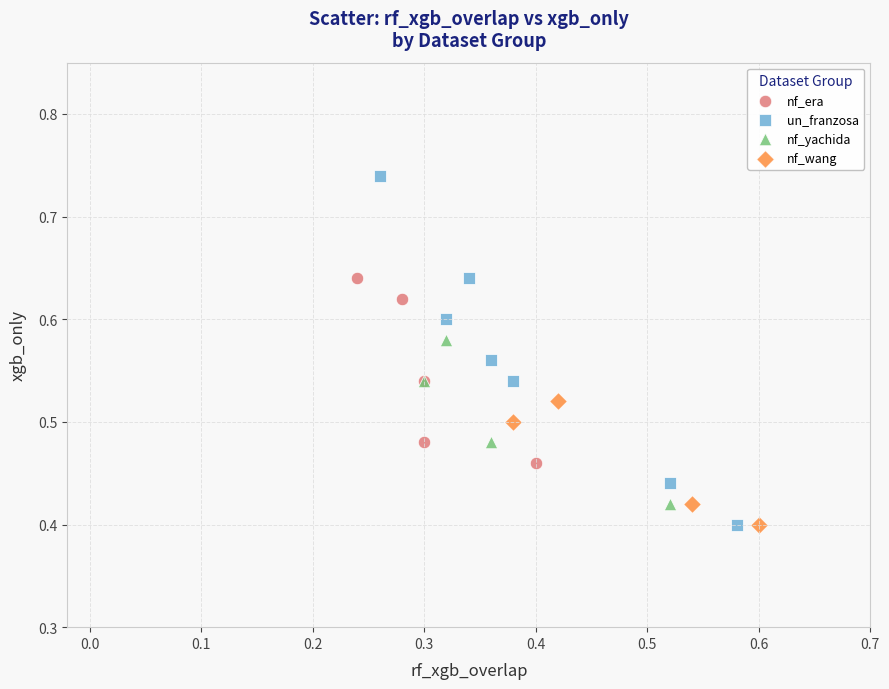

What are all the series names shown in the legend?

nf_era, un_franzosa, nf_yachida, nf_wang